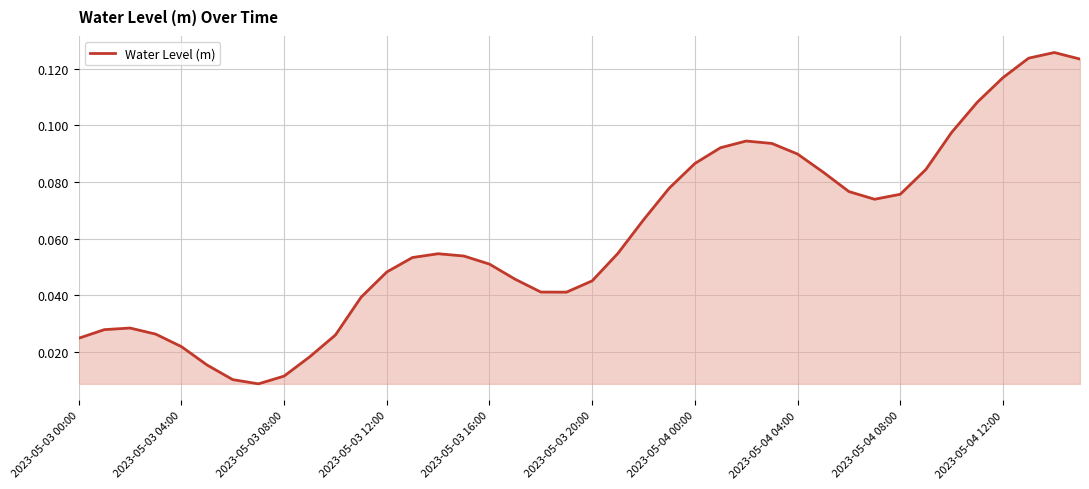

Between 2023-05-03 16:00 and 2023-05-03 20:00, which is larger?

2023-05-03 16:00